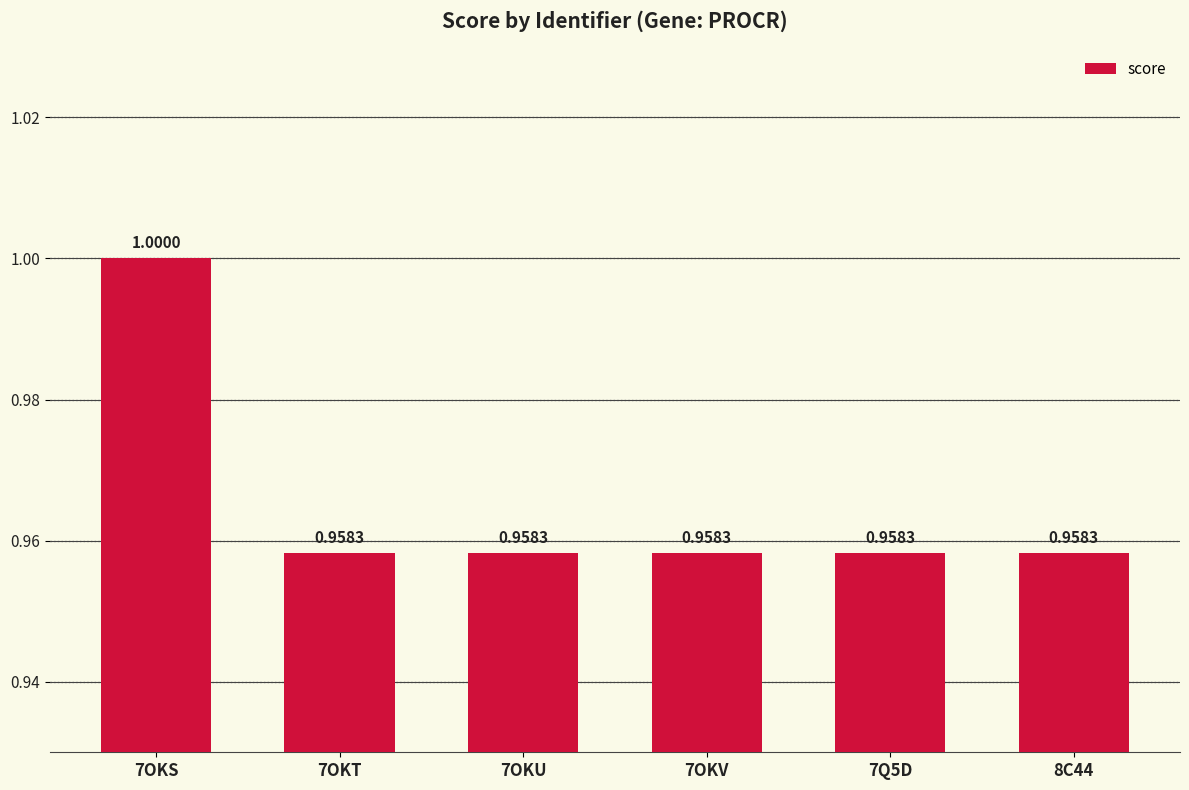

What is the label of the 3rd bar from the right?

7OKV